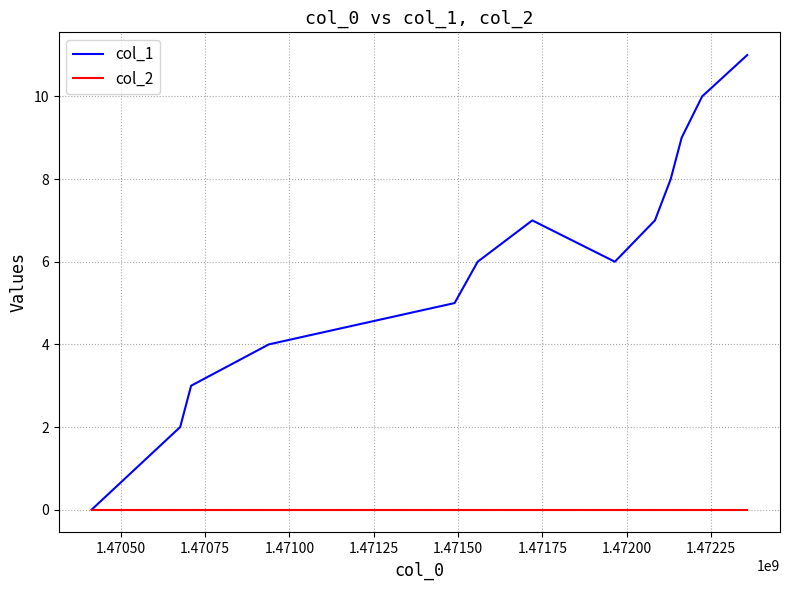

Reading right to left, what are all the values shown in this chart?

col_1: 11	10	9	8	7	6	7	6	5	4	3	2	0
col_2: 0	0	0	0	0	0	0	0	0	0	0	0	0